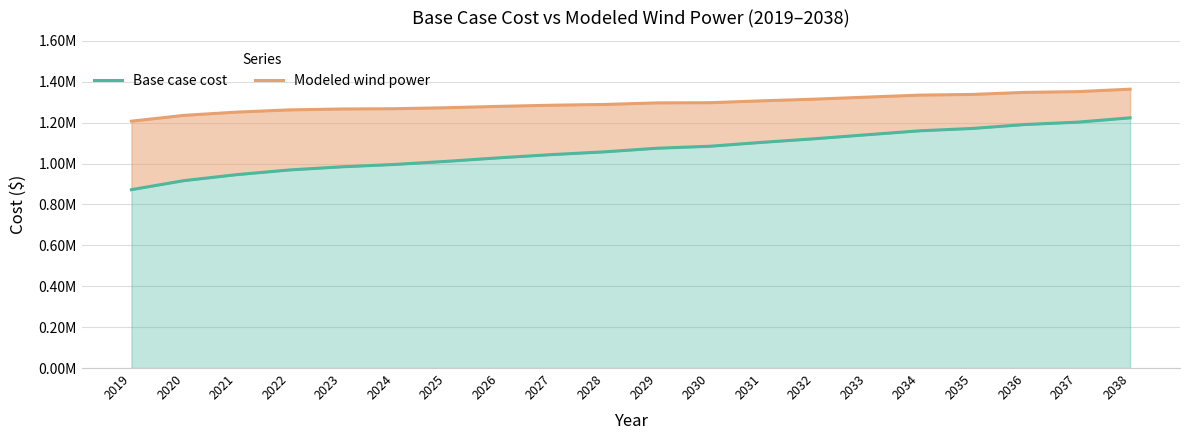

Which series has the largest total across all categories?

Modeled wind power